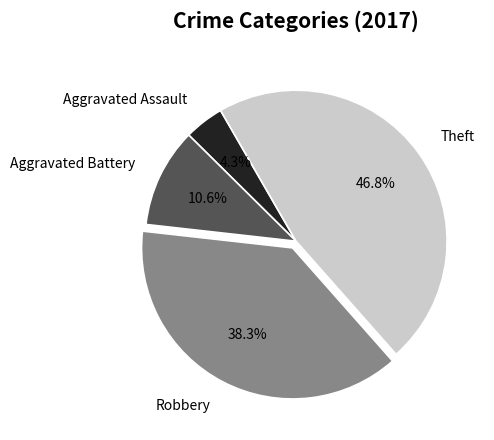

Which slice is the largest?

Theft